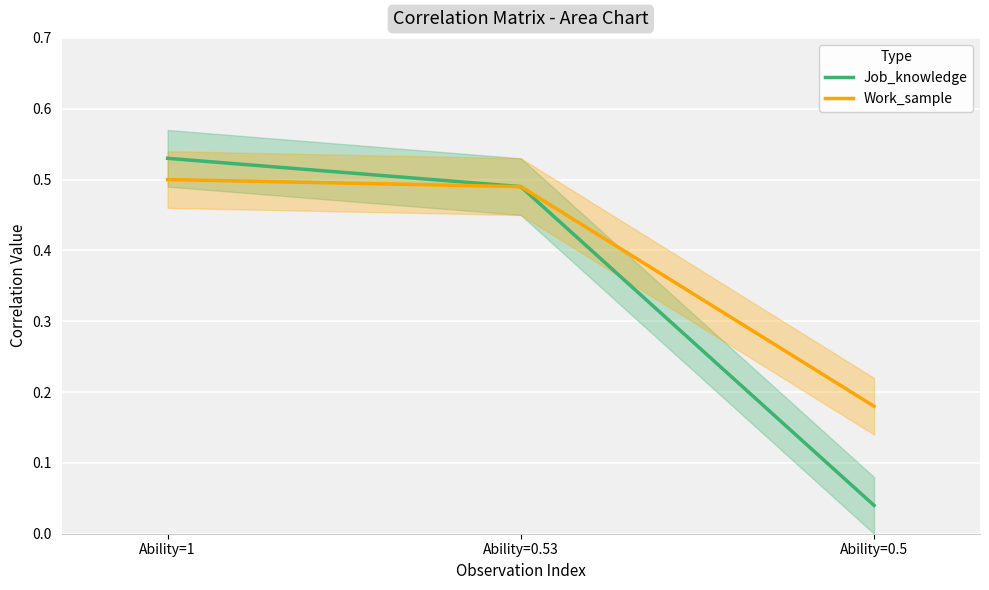

Rank the series by their maximum value, from lowest to highest.

Work_sample, Job_knowledge